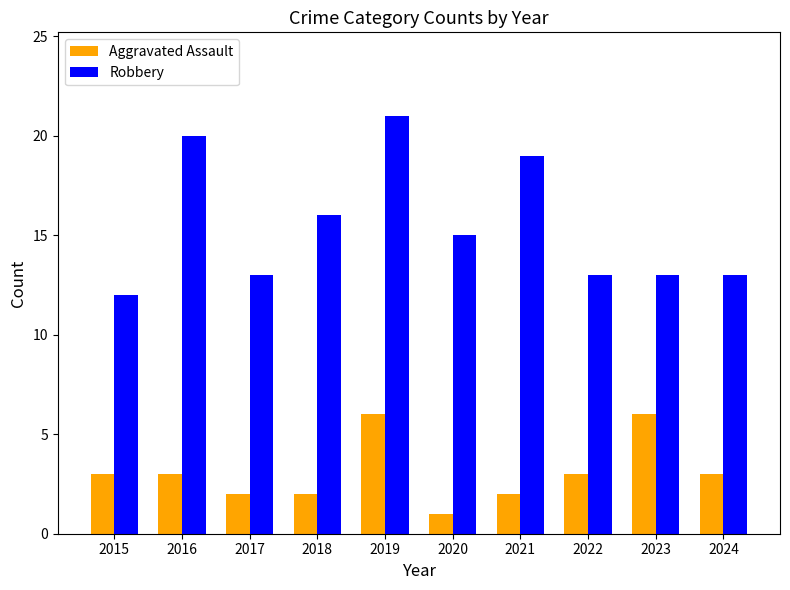

What is the average value of the Robbery series?

16